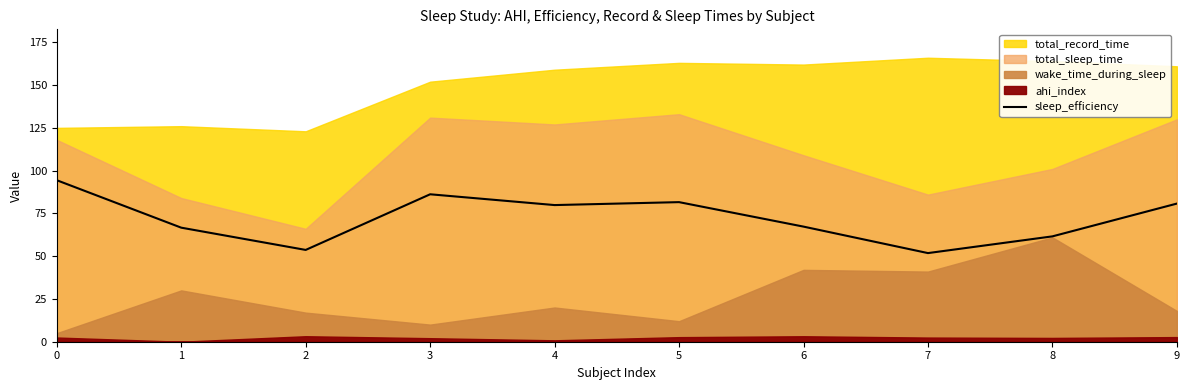

At which label is the value closest to 73?

6